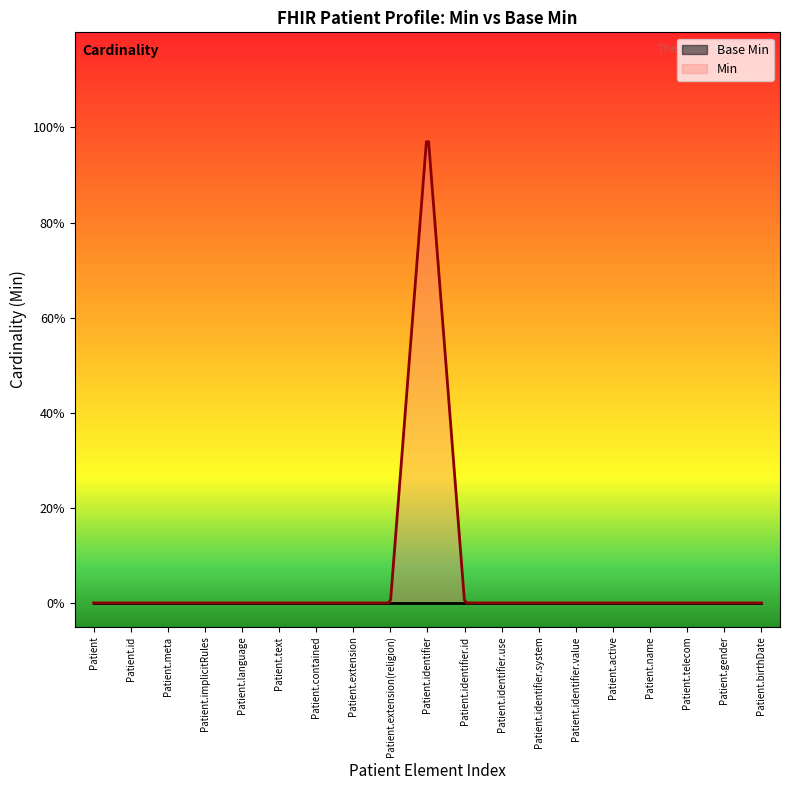

Count the number of categories in the chart.

19